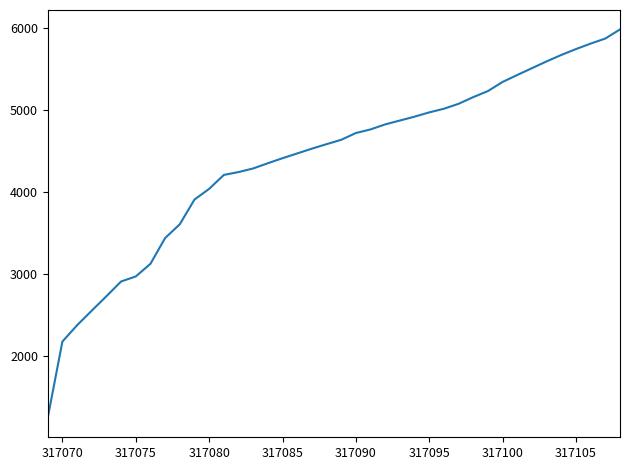

How many values exceed 4631?

20